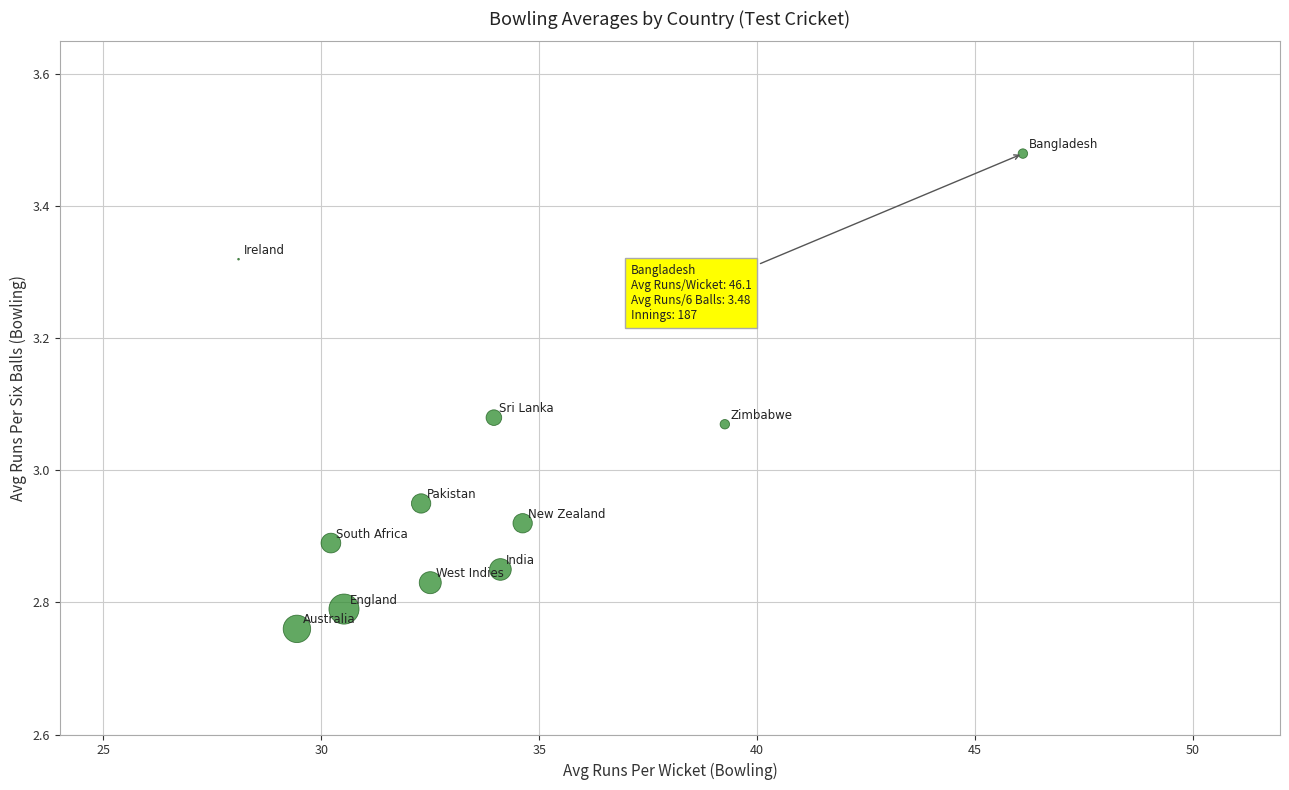

What is the range of Y values (max minus min)?

0.7